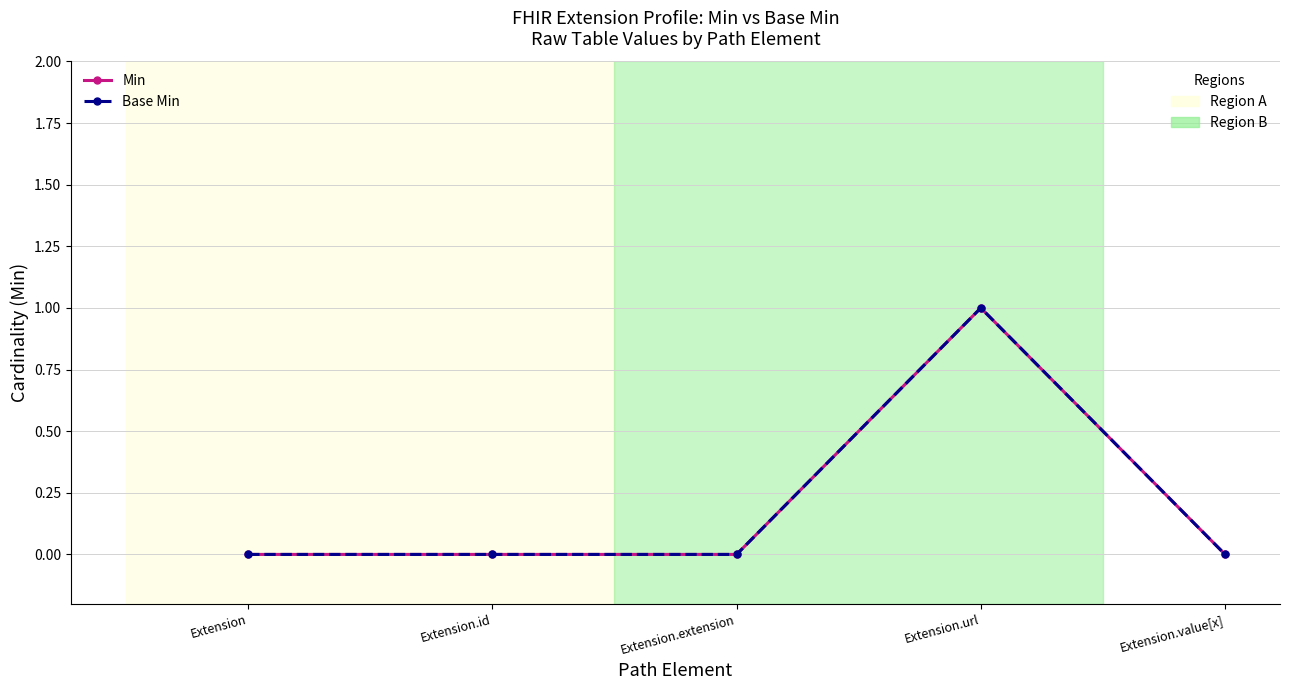

Does the chart have visible grid lines?

Yes